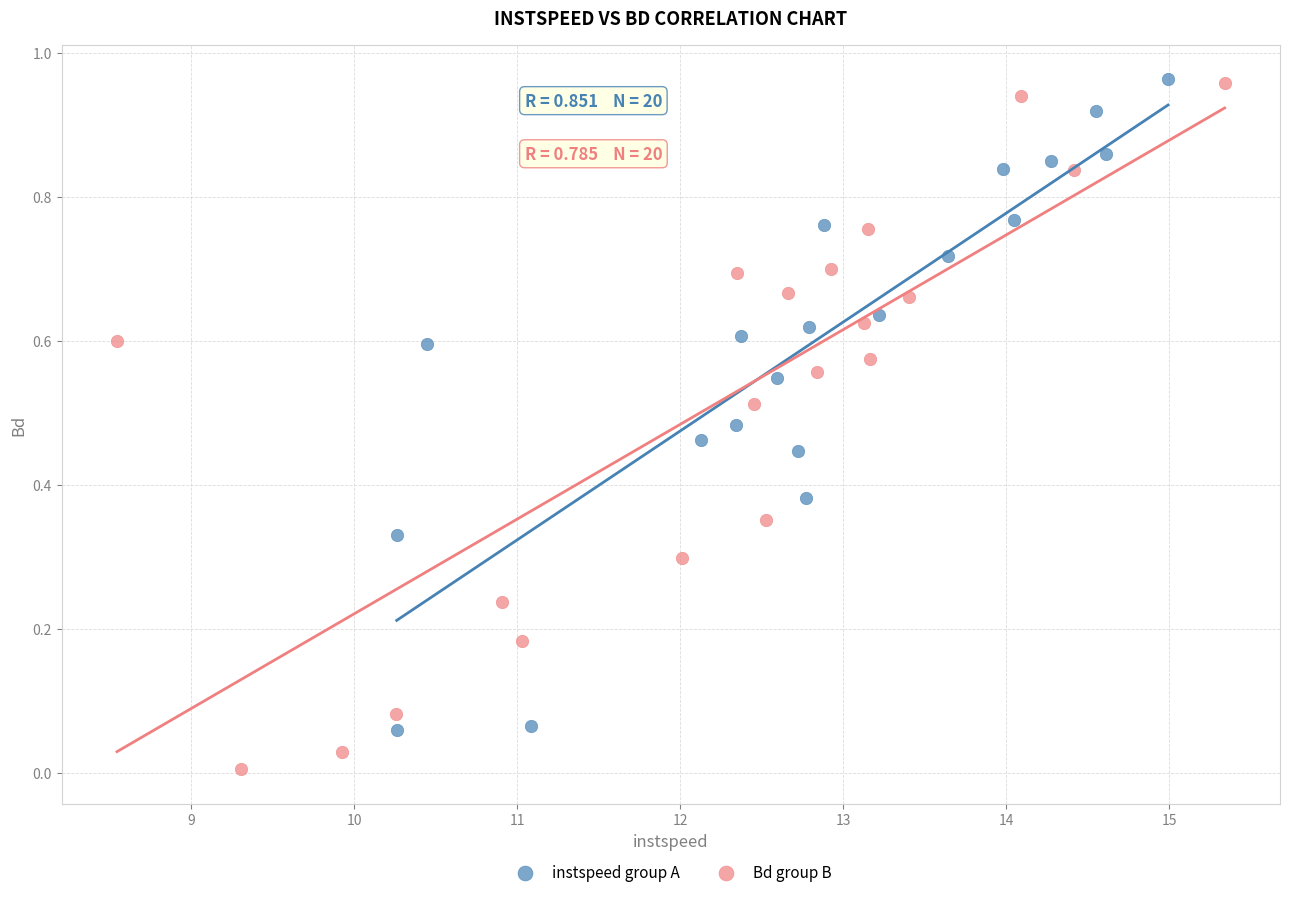

Which series has the widest spread of Y values?

Bd group B